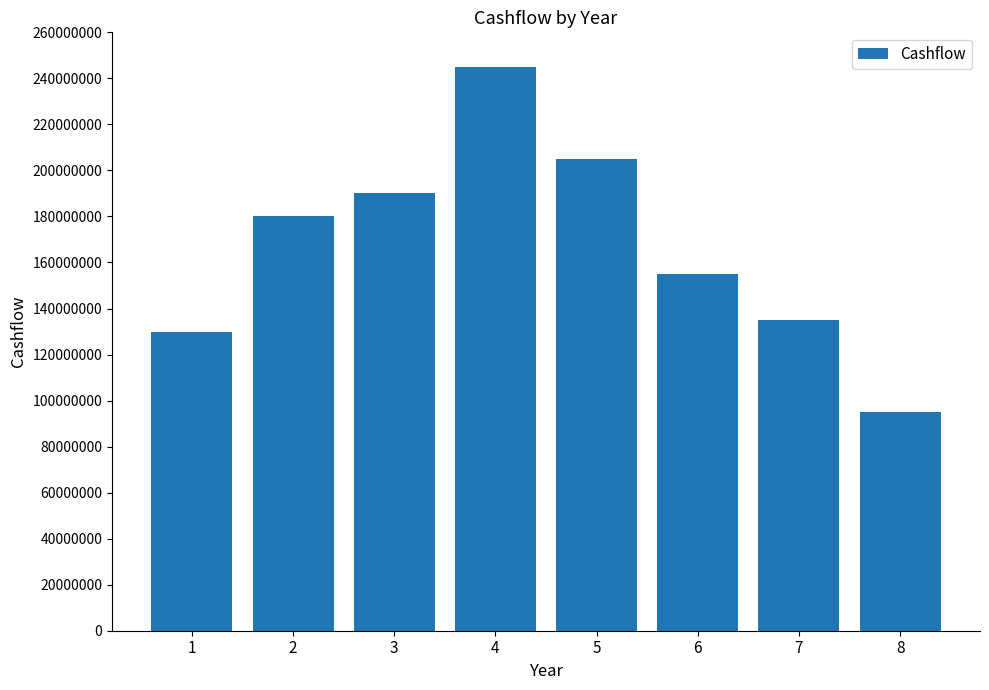

Read the value at 2.

180000000